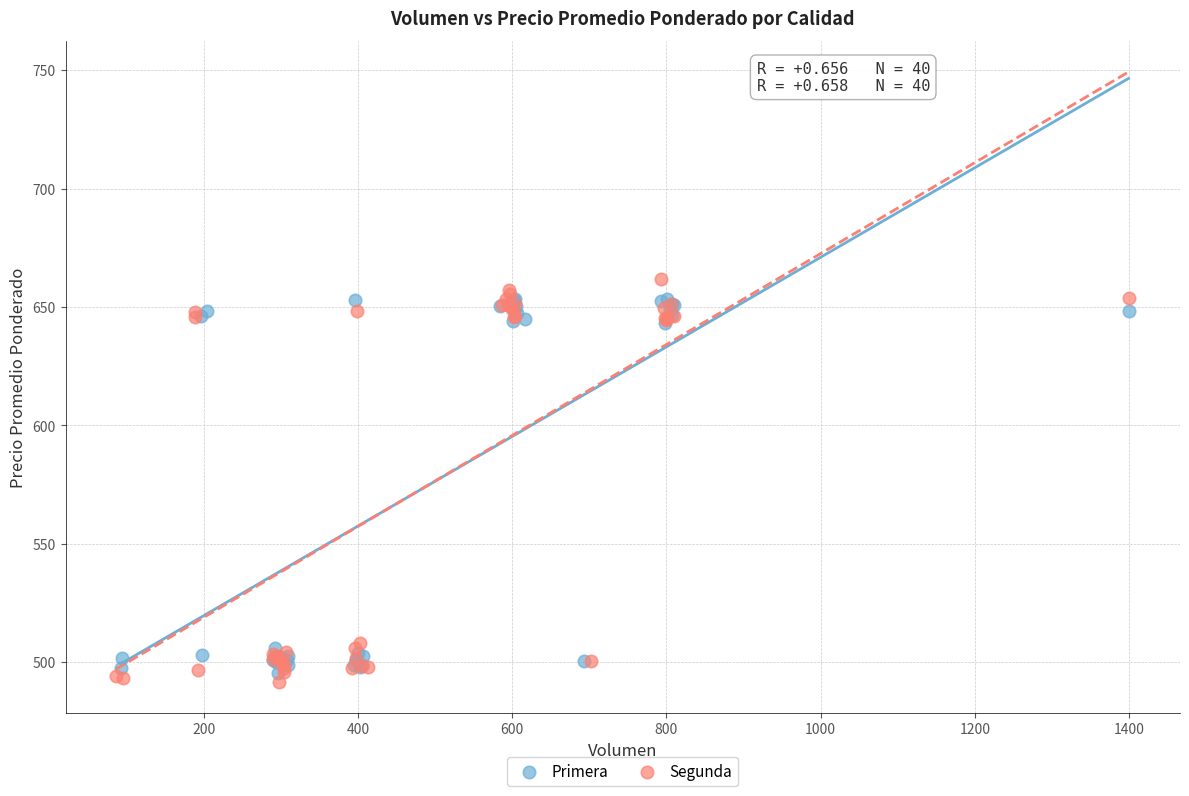

What are all the series names shown in the legend?

Primera, Segunda